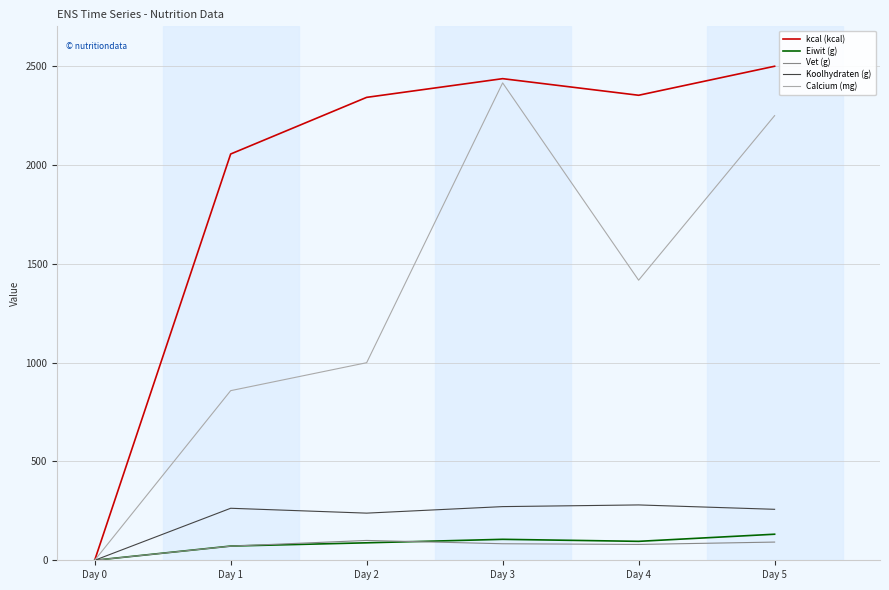

Which series changed the most between Day 3 and Day 4?

Calcium (mg)